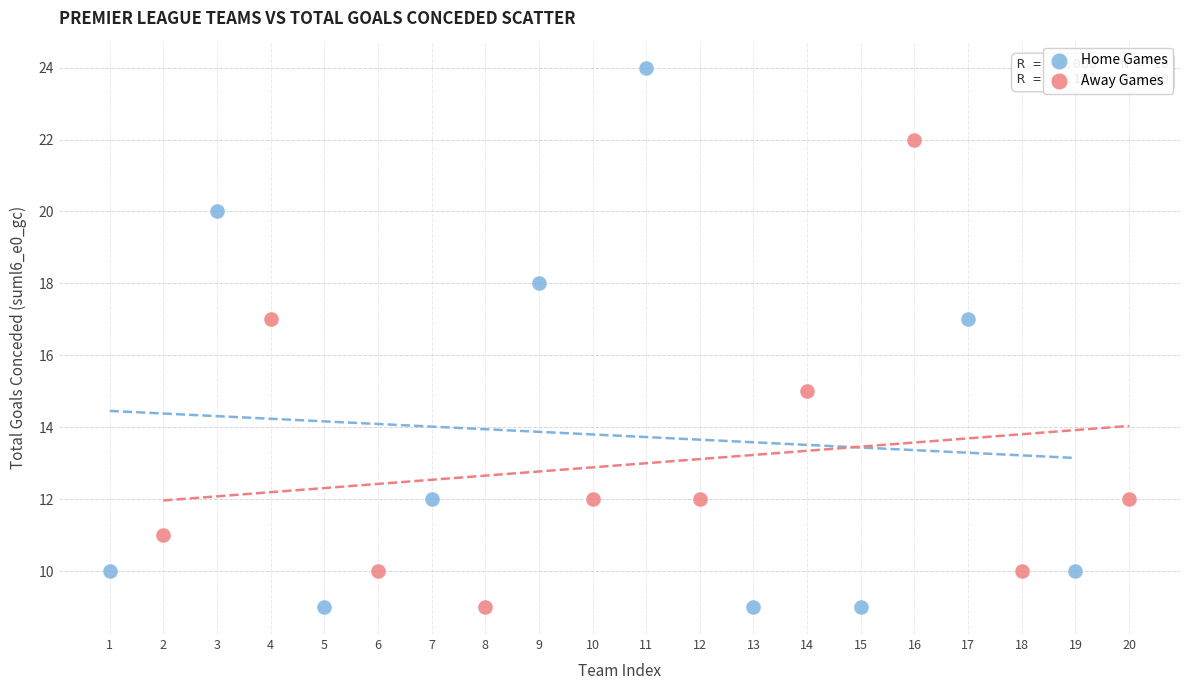

Which series reaches the maximum Y coordinate?

Home Games